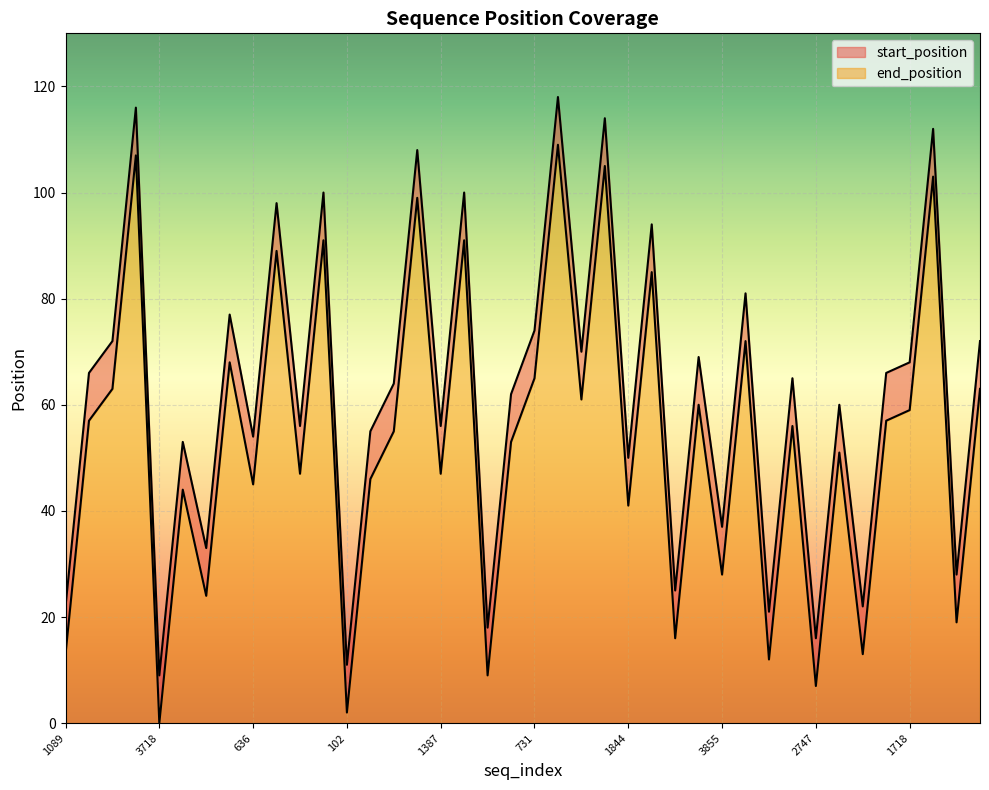

What is the maximum value for end_position?

109